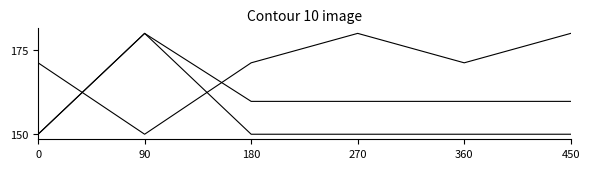

How many lines are shown in the chart?

3